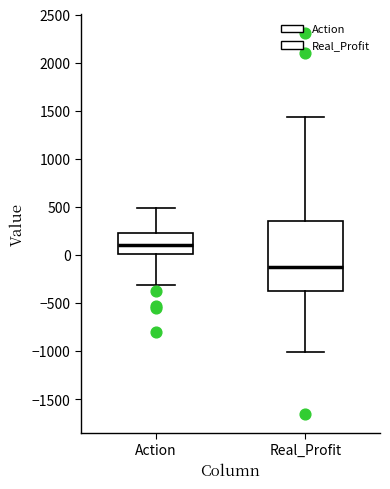

Where is the upper edge of the box for Real_Profit on the y-axis? The values are not printed on the chart, so give them approximately, as read against the axis.

350